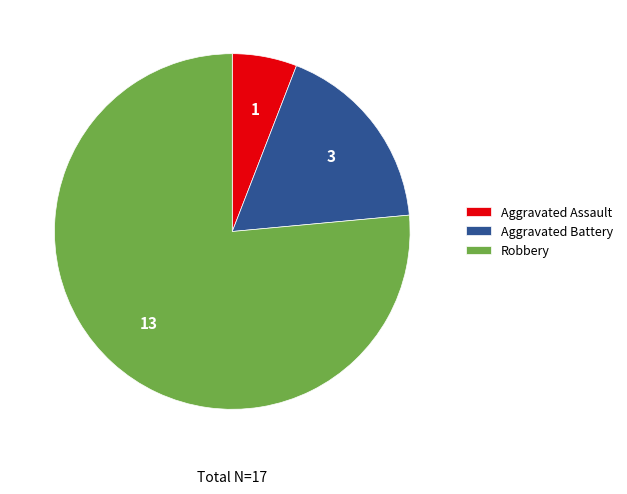

Do Robbery and Aggravated Assault together represent more than half of the pie?

Yes